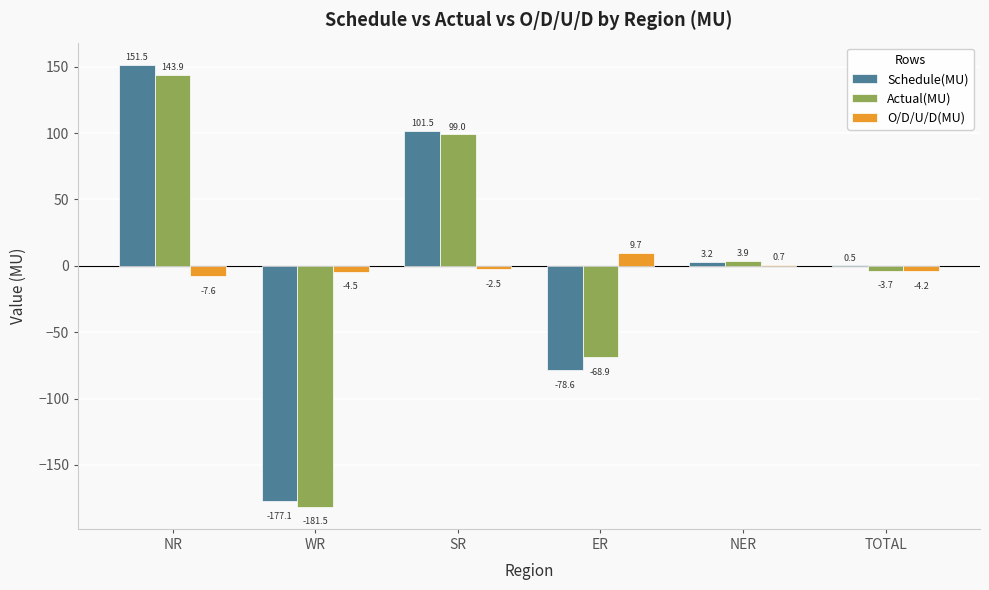

Which series has the largest range (max minus min)?

Schedule(MU)